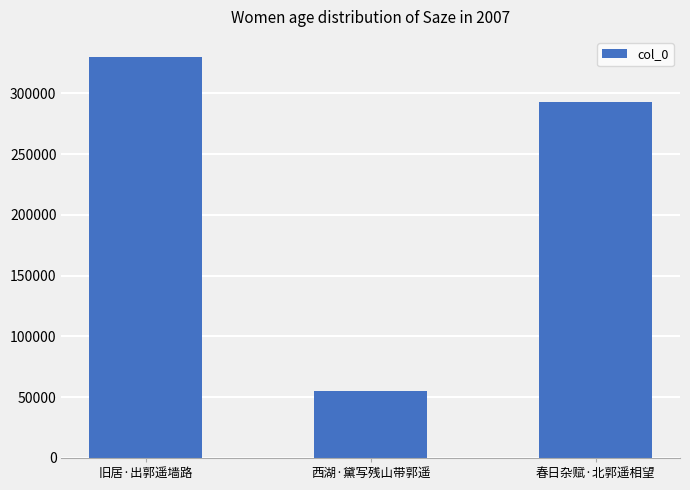

How many bars are there in total?

3